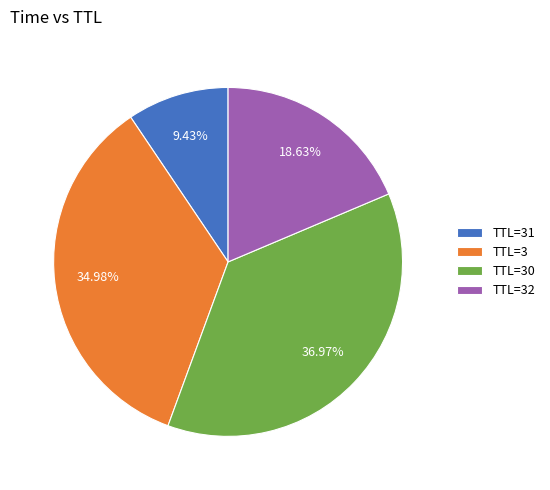

Is the sum of TTL=3 and TTL=32 greater than half?

Yes